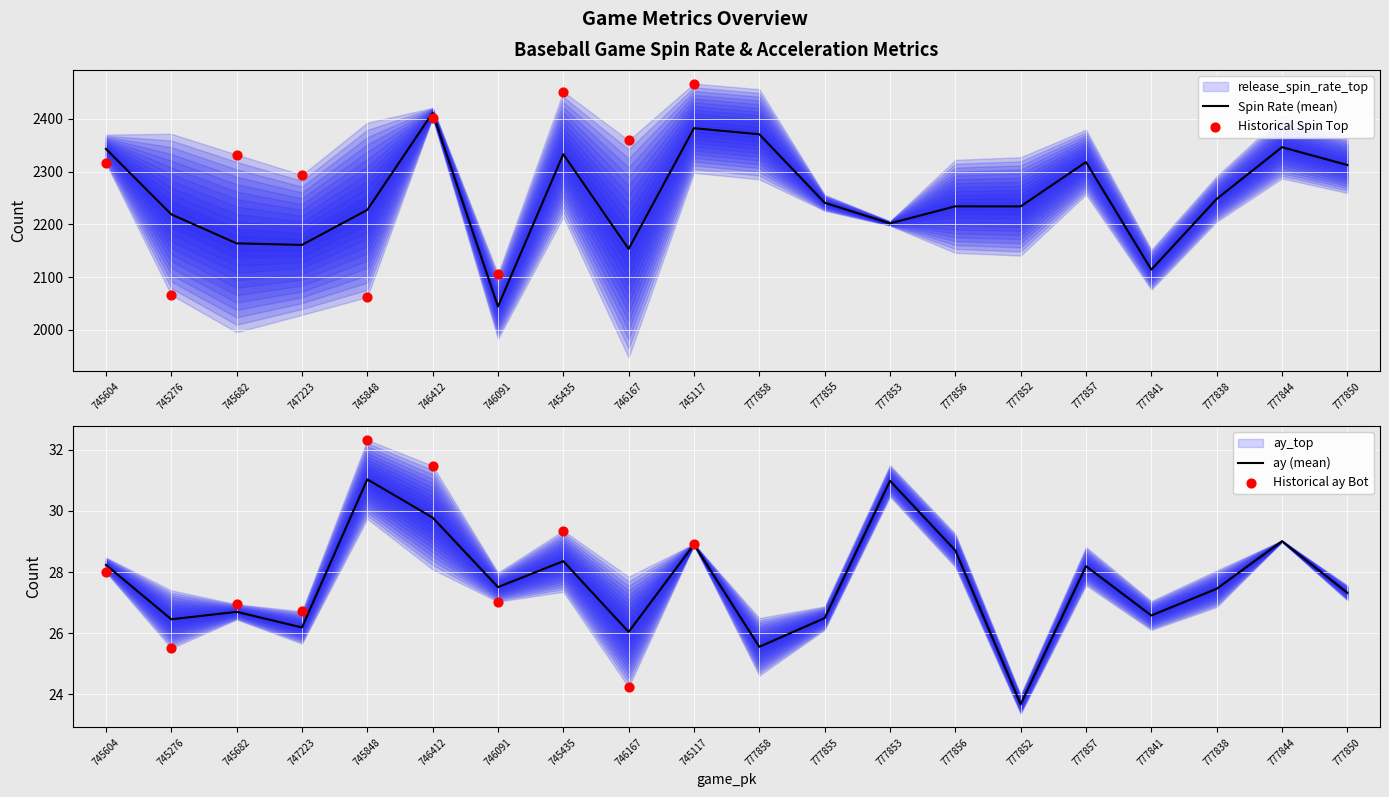

Which series has the largest total across all categories?

release_spin_rate_top